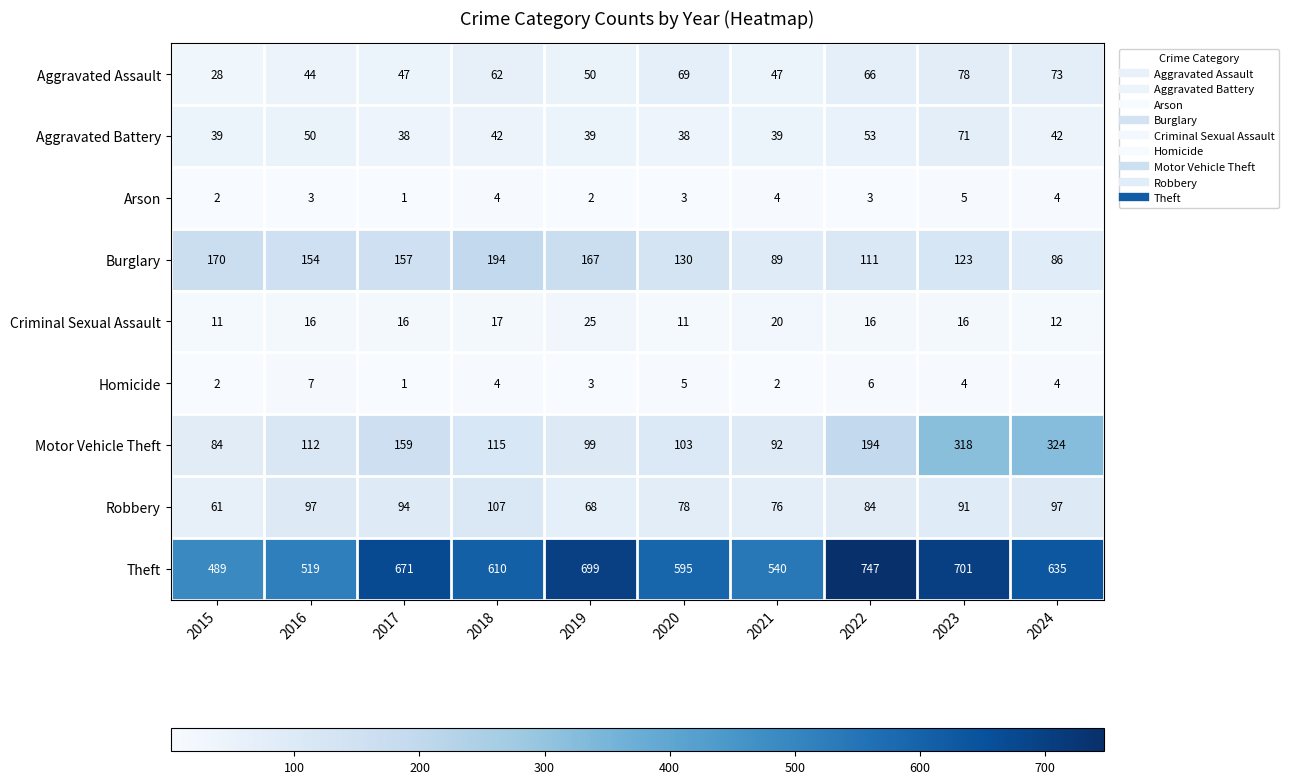

How many data points does each series have?

10